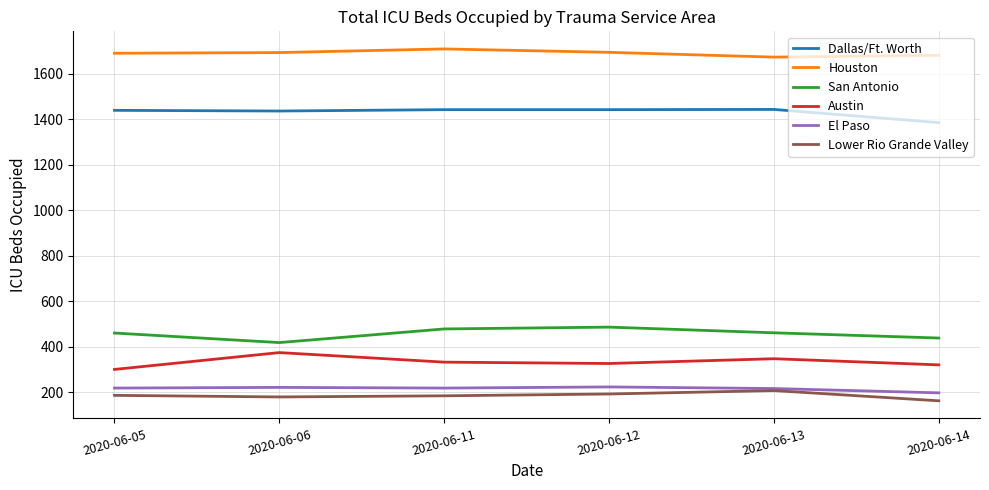

Which category has the highest value across all series?

2020-06-11